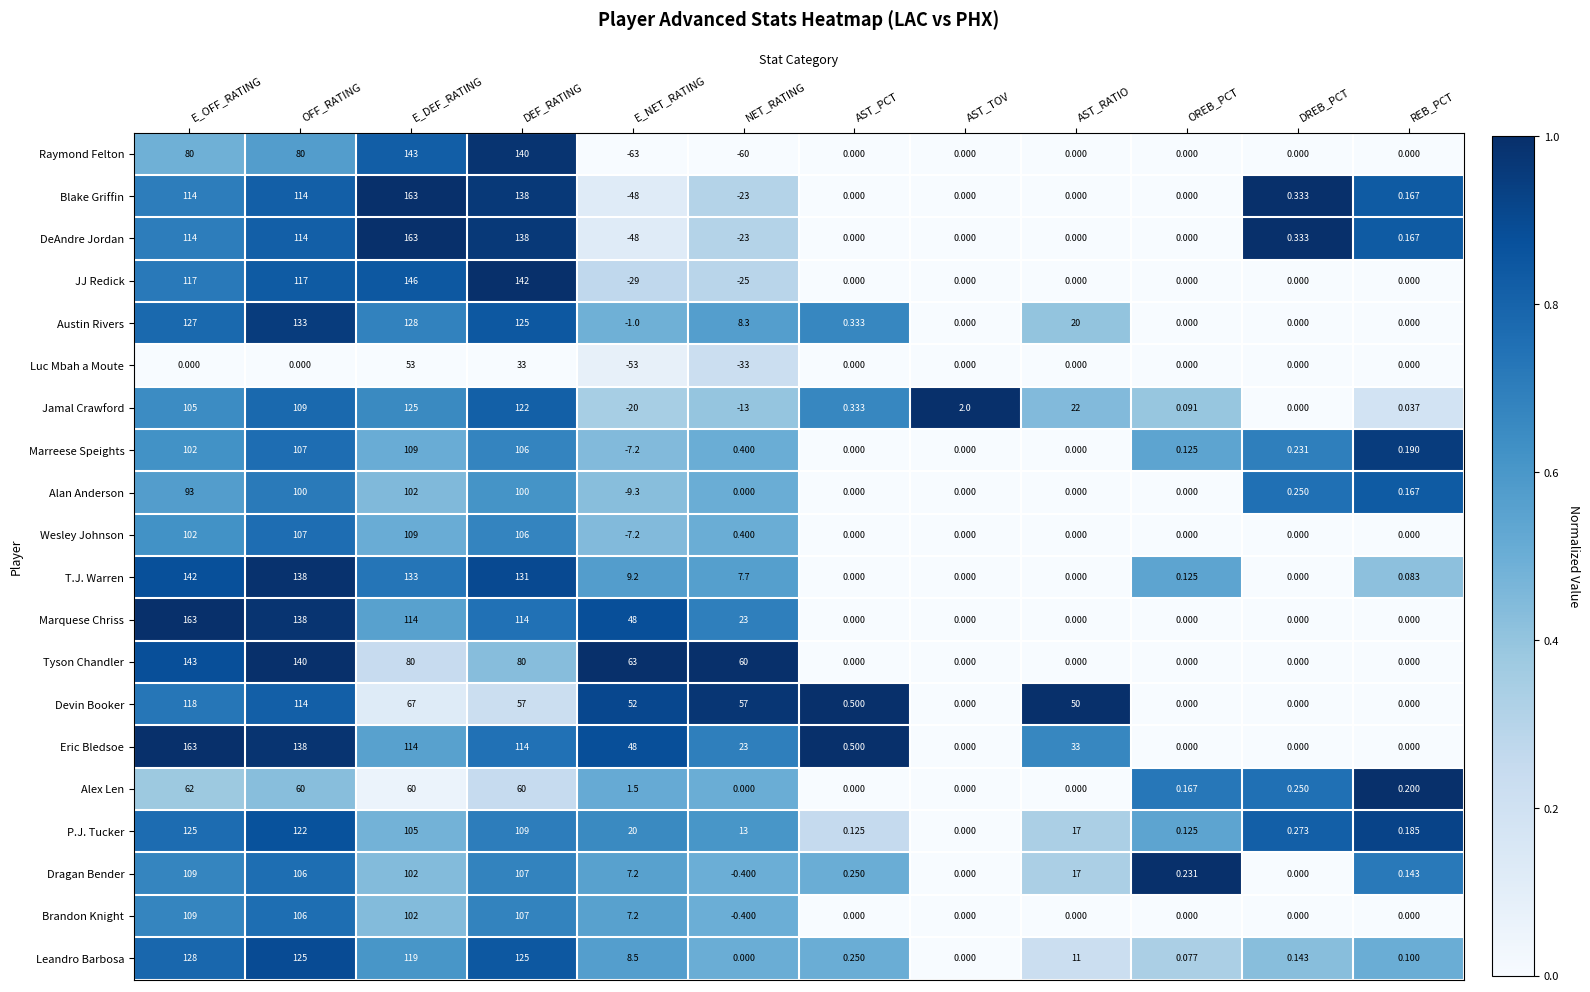

Count the number of categories in the chart.

12